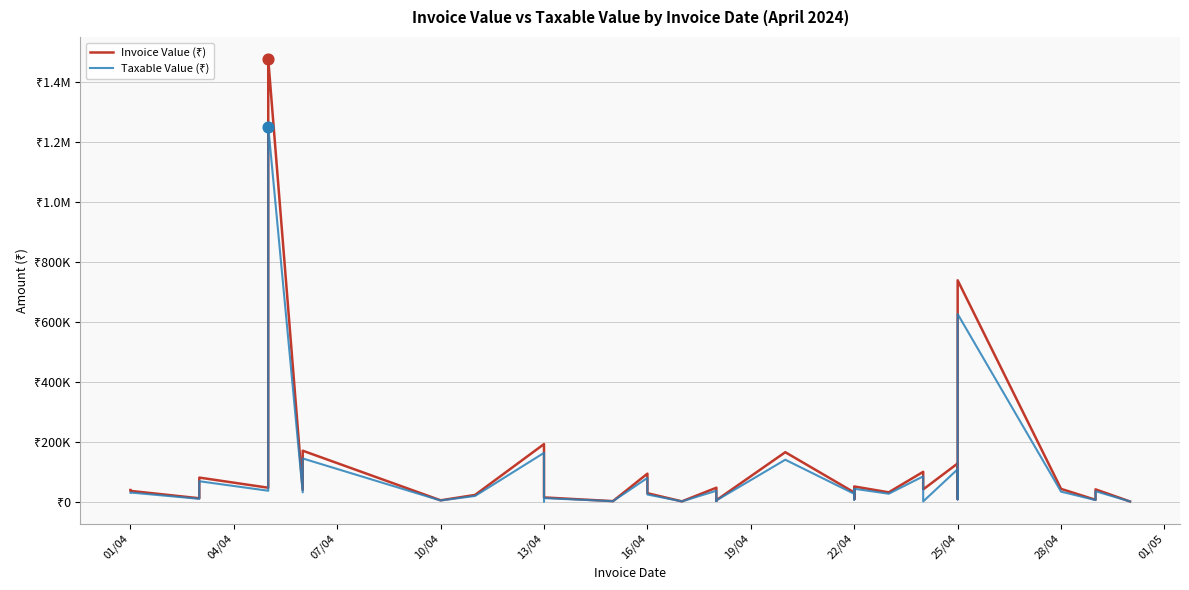

Which series has the largest total across all categories?

Invoice Value (₹)